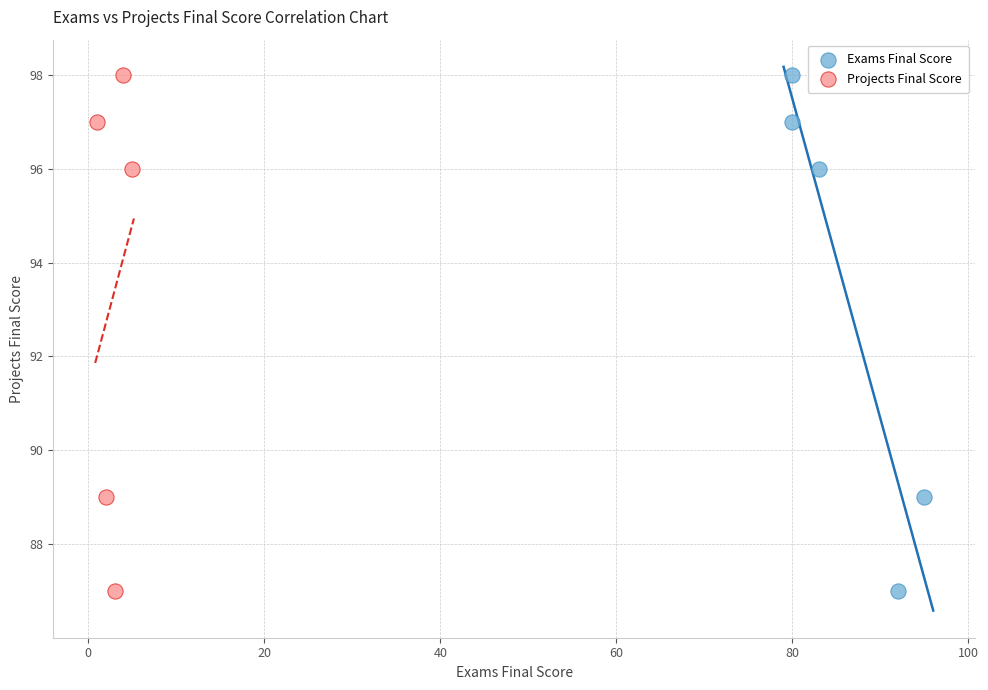

What are all the series names shown in the legend?

Exams Final Score, Projects Final Score